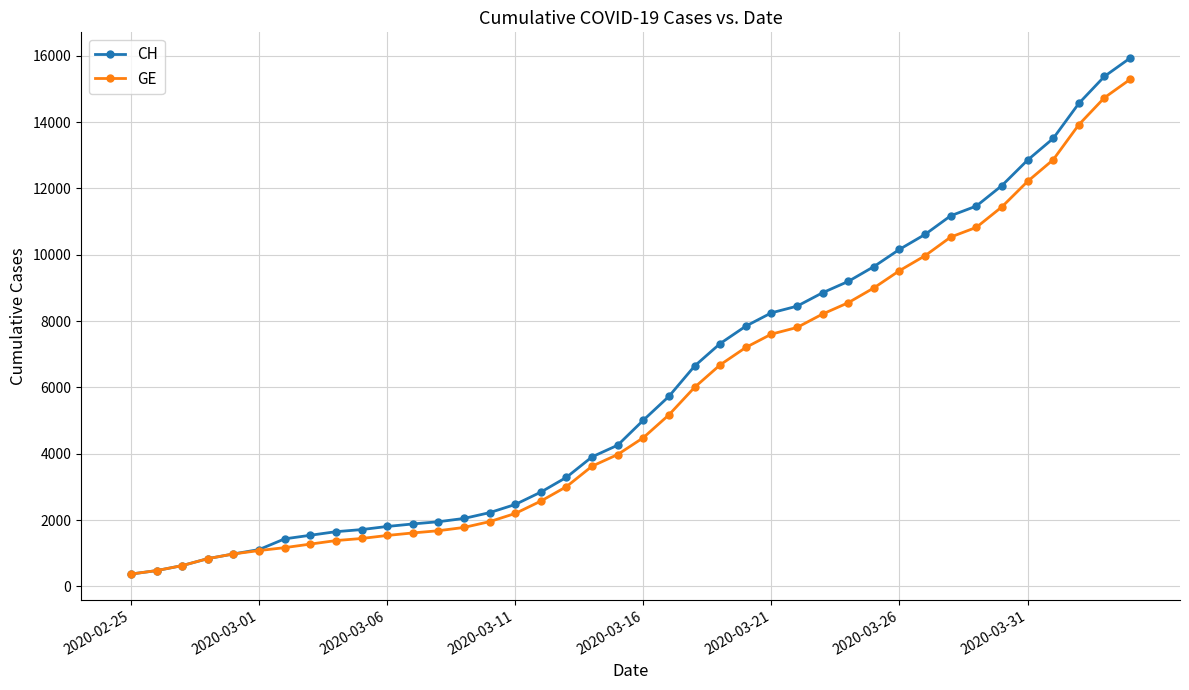

What is the value of the CH point at the 27th from the left?

8449